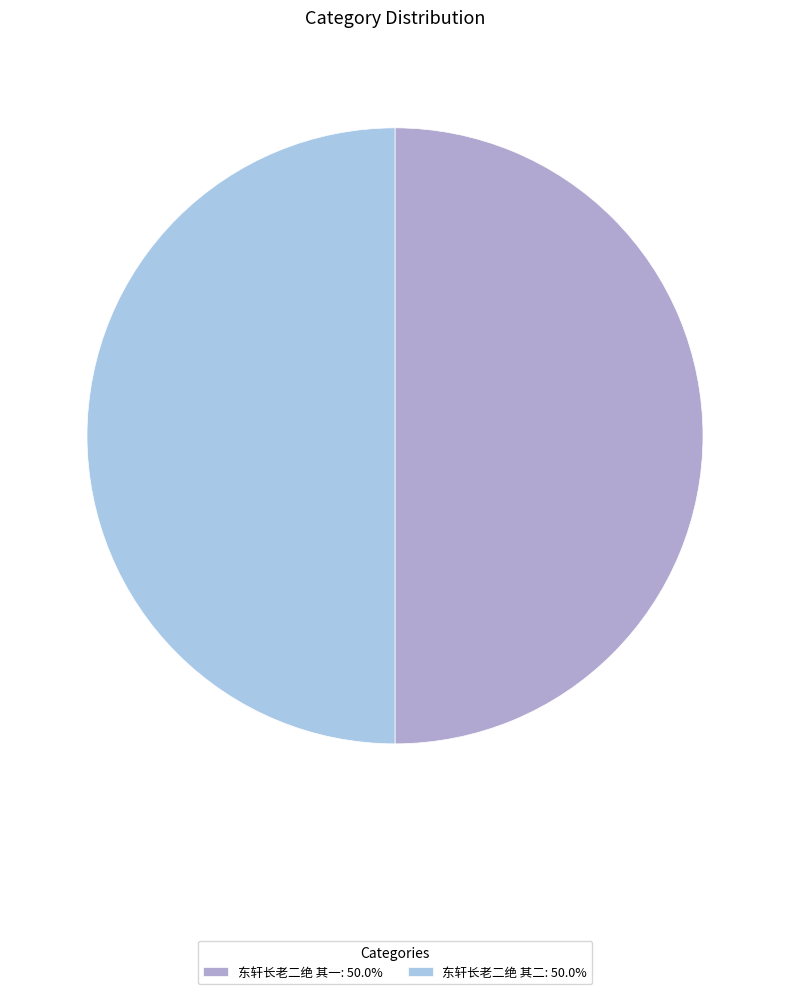

What is the ratio of the value at 东轩长老二绝 其一: 50.0% to the value at 东轩长老二绝 其二: 50.0%?

1.0